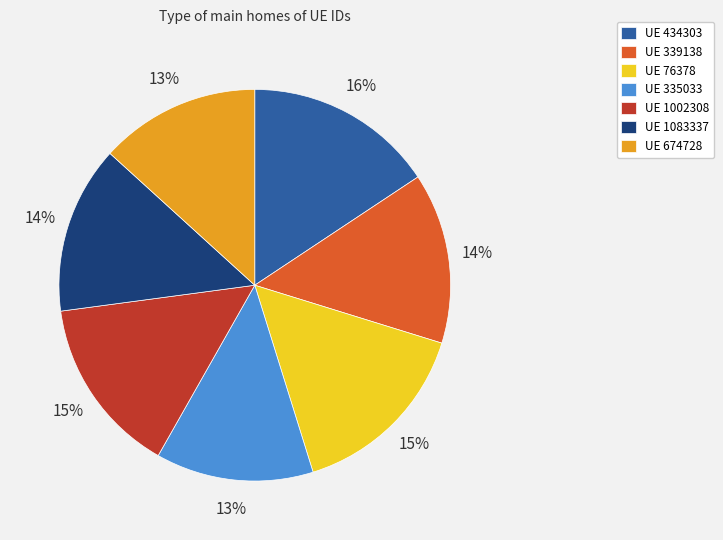

Do UE 434303 and UE 1083337 together represent more than half of the pie?

No